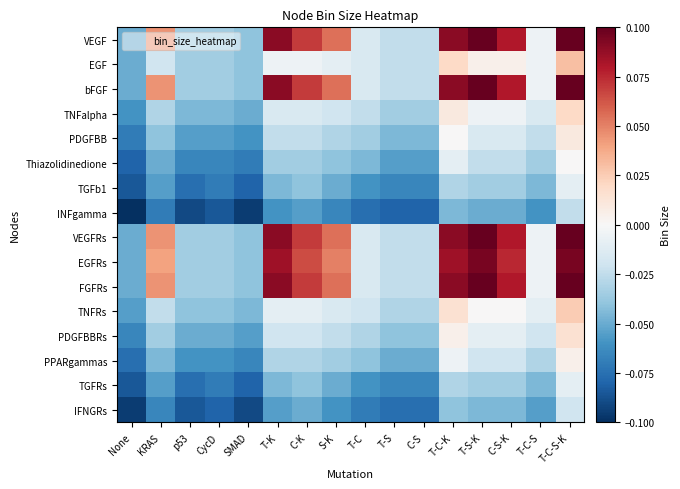

Reading right to left, extract all data points from this chart.

VEGF: T-C-S-K=0.1	T-C-S=-0.0	C-S-K=0.1	T-S-K=0.1	T-C-K=0.1	C-S=-0.0	T-S=-0.0	T-C=-0.0	S-K=0.1	C-K=0.1	T-K=0.1	SMAD=-0.0	CycD=-0.0	p53=-0.0	KRAS=0.0	None=-0.1
EGF: T-C-S-K=0.0	T-C-S=-0.0	C-S-K=0.0	T-S-K=0.0	T-C-K=0.0	C-S=-0.0	T-S=-0.0	T-C=-0.0	S-K=-0.0	C-K=-0.0	T-K=-0.0	SMAD=-0.0	CycD=-0.0	p53=-0.0	KRAS=-0.0	None=-0.1
bFGF: T-C-S-K=0.1	T-C-S=-0.0	C-S-K=0.1	T-S-K=0.1	T-C-K=0.1	C-S=-0.0	T-S=-0.0	T-C=-0.0	S-K=0.1	C-K=0.1	T-K=0.1	SMAD=-0.0	CycD=-0.0	p53=-0.0	KRAS=0.0	None=-0.1
TNFalpha: T-C-S-K=0.0	T-C-S=-0.0	C-S-K=-0.0	T-S-K=-0.0	T-C-K=0.0	C-S=-0.0	T-S=-0.0	T-C=-0.0	S-K=-0.0	C-K=-0.0	T-K=-0.0	SMAD=-0.1	CycD=-0.0	p53=-0.0	KRAS=-0.0	None=-0.1
PDGFBB: T-C-S-K=0.0	T-C-S=-0.0	C-S-K=-0.0	T-S-K=-0.0	T-C-K=0.0	C-S=-0.0	T-S=-0.0	T-C=-0.0	S-K=-0.0	C-K=-0.0	T-K=-0.0	SMAD=-0.1	CycD=-0.1	p53=-0.1	KRAS=-0.0	None=-0.1
Thiazolidinedione: T-C-S-K=0.0	T-C-S=-0.0	C-S-K=-0.0	T-S-K=-0.0	T-C-K=-0.0	C-S=-0.1	T-S=-0.1	T-C=-0.0	S-K=-0.0	C-K=-0.0	T-K=-0.0	SMAD=-0.1	CycD=-0.1	p53=-0.1	KRAS=-0.1	None=-0.1
TGFb1: T-C-S-K=-0.0	T-C-S=-0.0	C-S-K=-0.0	T-S-K=-0.0	T-C-K=-0.0	C-S=-0.1	T-S=-0.1	T-C=-0.1	S-K=-0.1	C-K=-0.0	T-K=-0.0	SMAD=-0.1	CycD=-0.1	p53=-0.1	KRAS=-0.1	None=-0.1
INFgamma: T-C-S-K=-0.0	T-C-S=-0.1	C-S-K=-0.1	T-S-K=-0.1	T-C-K=-0.0	C-S=-0.1	T-S=-0.1	T-C=-0.1	S-K=-0.1	C-K=-0.1	T-K=-0.1	SMAD=-0.1	CycD=-0.1	p53=-0.1	KRAS=-0.1	None=-0.1
VEGFRs: T-C-S-K=0.1	T-C-S=-0.0	C-S-K=0.1	T-S-K=0.1	T-C-K=0.1	C-S=-0.0	T-S=-0.0	T-C=-0.0	S-K=0.1	C-K=0.1	T-K=0.1	SMAD=-0.0	CycD=-0.0	p53=-0.0	KRAS=0.0	None=-0.1
EGFRs: T-C-S-K=0.1	T-C-S=-0.0	C-S-K=0.1	T-S-K=0.1	T-C-K=0.1	C-S=-0.0	T-S=-0.0	T-C=-0.0	S-K=0.1	C-K=0.1	T-K=0.1	SMAD=-0.0	CycD=-0.0	p53=-0.0	KRAS=0.0	None=-0.1
FGFRs: T-C-S-K=0.1	T-C-S=-0.0	C-S-K=0.1	T-S-K=0.1	T-C-K=0.1	C-S=-0.0	T-S=-0.0	T-C=-0.0	S-K=0.1	C-K=0.1	T-K=0.1	SMAD=-0.0	CycD=-0.0	p53=-0.0	KRAS=0.0	None=-0.1
TNFRs: T-C-S-K=0.0	T-C-S=-0.0	C-S-K=0.0	T-S-K=0.0	T-C-K=0.0	C-S=-0.0	T-S=-0.0	T-C=-0.0	S-K=-0.0	C-K=-0.0	T-K=-0.0	SMAD=-0.0	CycD=-0.0	p53=-0.0	KRAS=-0.0	None=-0.1
PDGFBBRs: T-C-S-K=0.0	T-C-S=-0.0	C-S-K=-0.0	T-S-K=-0.0	T-C-K=0.0	C-S=-0.0	T-S=-0.0	T-C=-0.0	S-K=-0.0	C-K=-0.0	T-K=-0.0	SMAD=-0.1	CycD=-0.1	p53=-0.1	KRAS=-0.0	None=-0.1
PPARgammas: T-C-S-K=0.0	T-C-S=-0.0	C-S-K=-0.0	T-S-K=-0.0	T-C-K=-0.0	C-S=-0.1	T-S=-0.1	T-C=-0.0	S-K=-0.0	C-K=-0.0	T-K=-0.0	SMAD=-0.1	CycD=-0.1	p53=-0.1	KRAS=-0.0	None=-0.1
TGFRs: T-C-S-K=-0.0	T-C-S=-0.0	C-S-K=-0.0	T-S-K=-0.0	T-C-K=-0.0	C-S=-0.1	T-S=-0.1	T-C=-0.1	S-K=-0.1	C-K=-0.0	T-K=-0.0	SMAD=-0.1	CycD=-0.1	p53=-0.1	KRAS=-0.1	None=-0.1
IFNGRs: T-C-S-K=-0.0	T-C-S=-0.1	C-S-K=-0.0	T-S-K=-0.0	T-C-K=-0.0	C-S=-0.1	T-S=-0.1	T-C=-0.1	S-K=-0.1	C-K=-0.1	T-K=-0.1	SMAD=-0.1	CycD=-0.1	p53=-0.1	KRAS=-0.1	None=-0.1